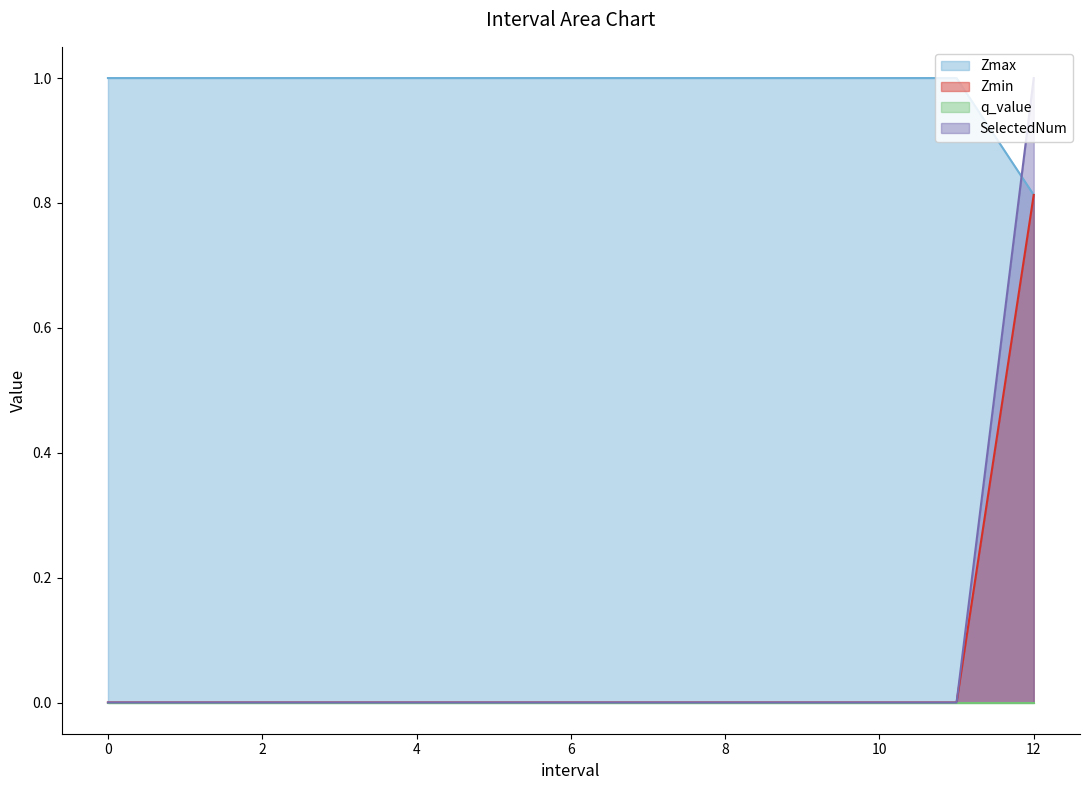

At which label does SelectedNum reach its peak?

12